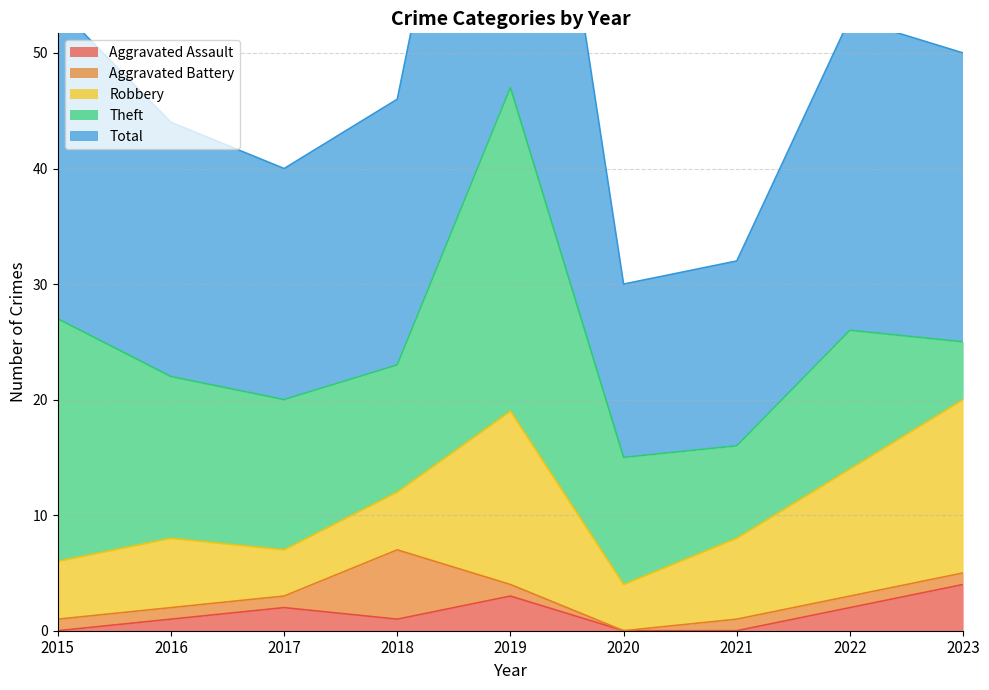

True or false: Robbery and Total intersect in this chart.

False